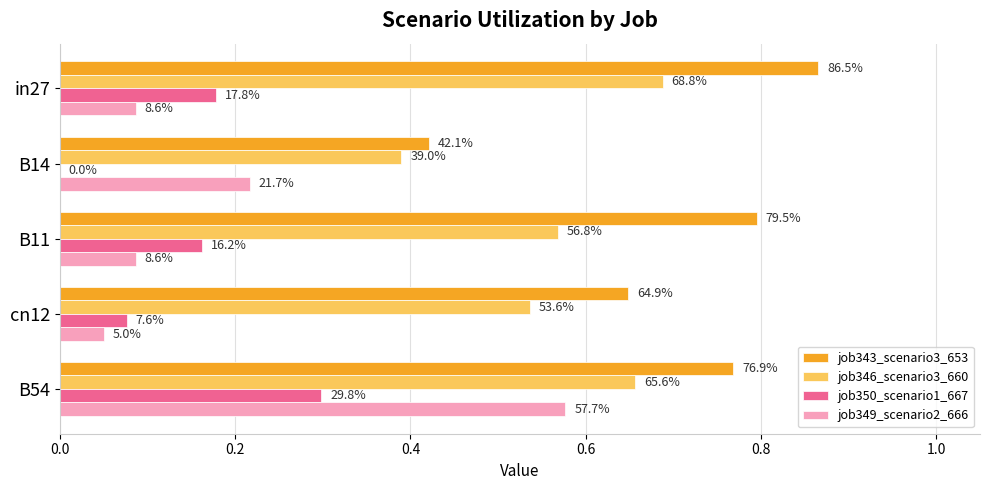

What are all the series names shown in the legend?

job343_scenario3_653, job346_scenario3_660, job350_scenario1_667, job349_scenario2_666